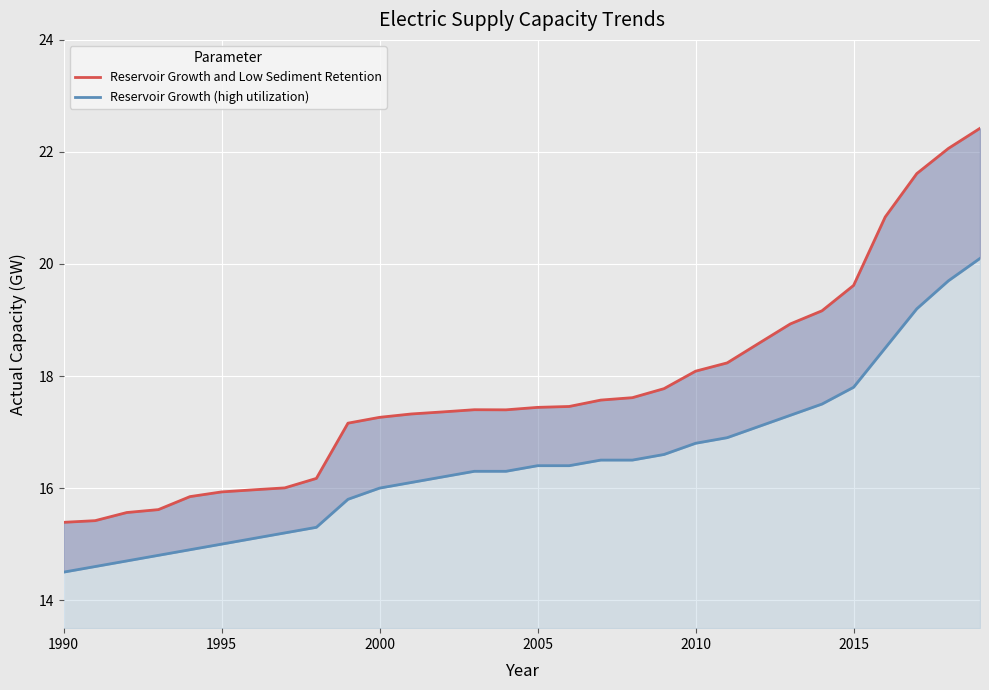

True or false: Reservoir Growth and Low Sediment Retention has more than 2 interior local peaks.

False